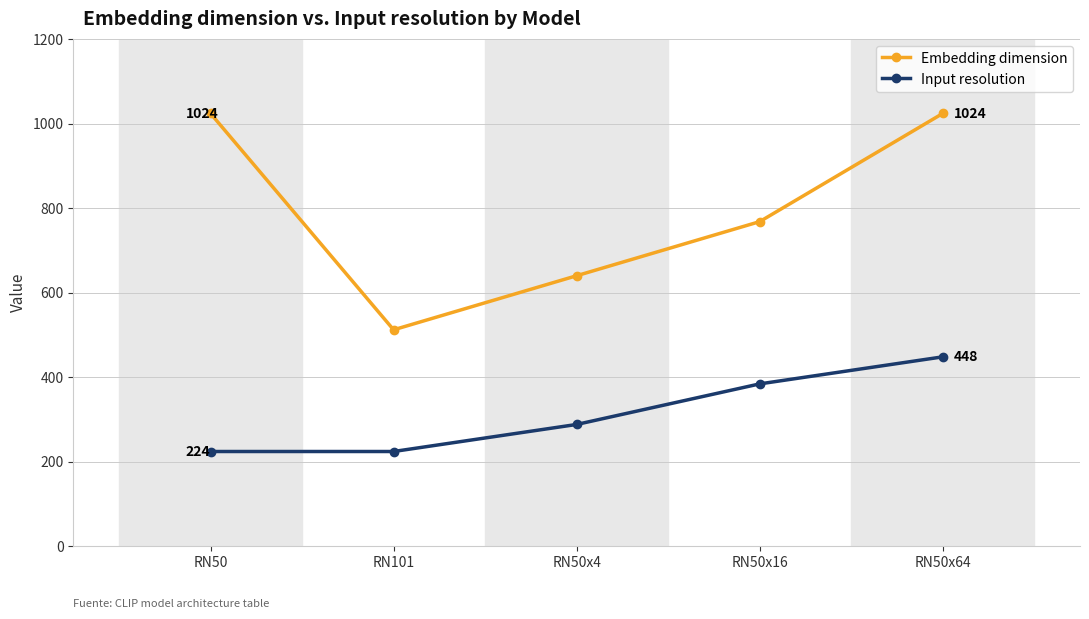

True or false: Input resolution and Embedding dimension intersect in this chart.

False